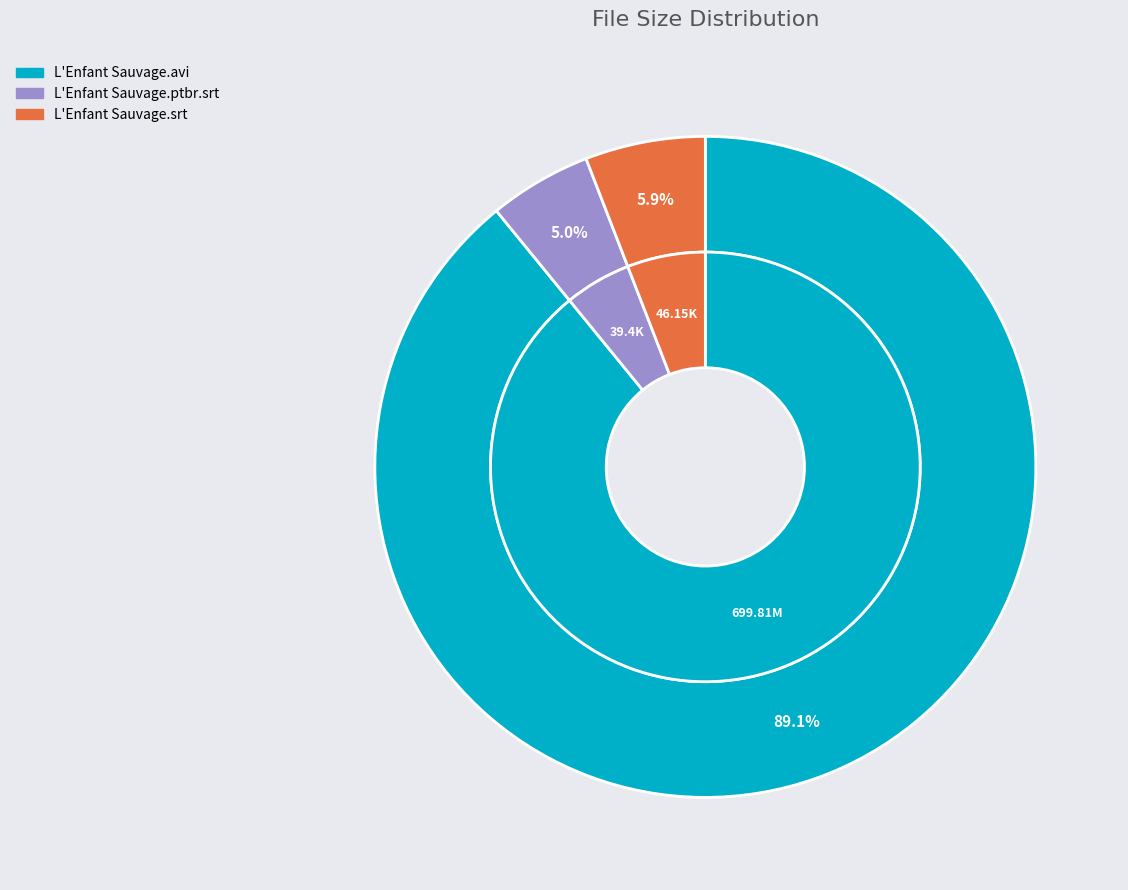

Which category has the biggest portion of the pie?

/L' Enfant Sauvage.avi